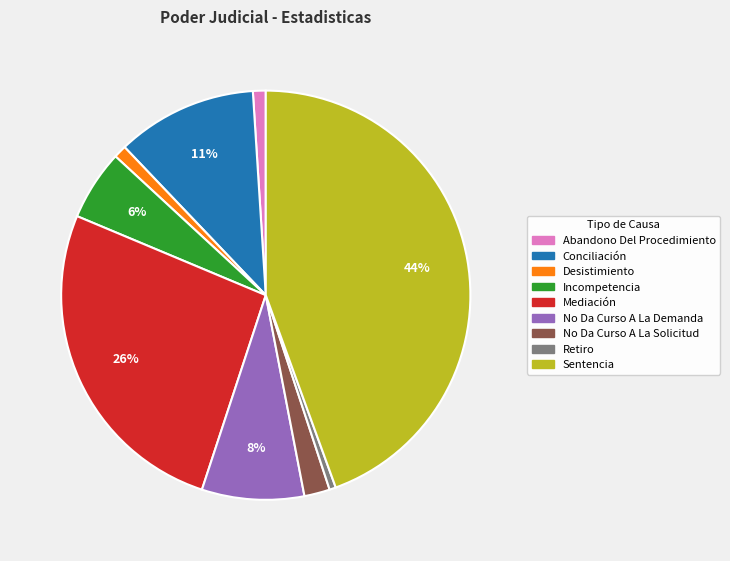

To the nearest percent, what is the average slice percentage?

11%